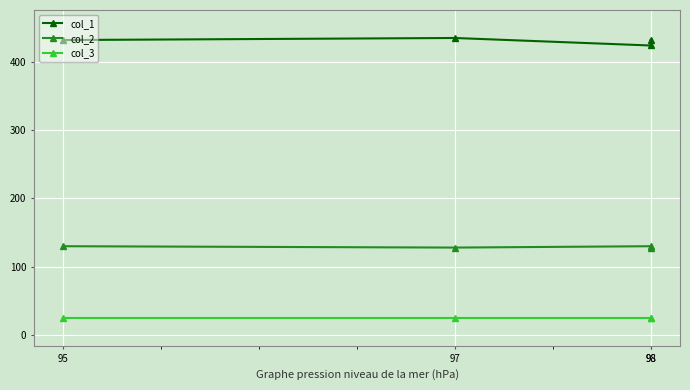

At how many categories does at least one series exceed 350?

4